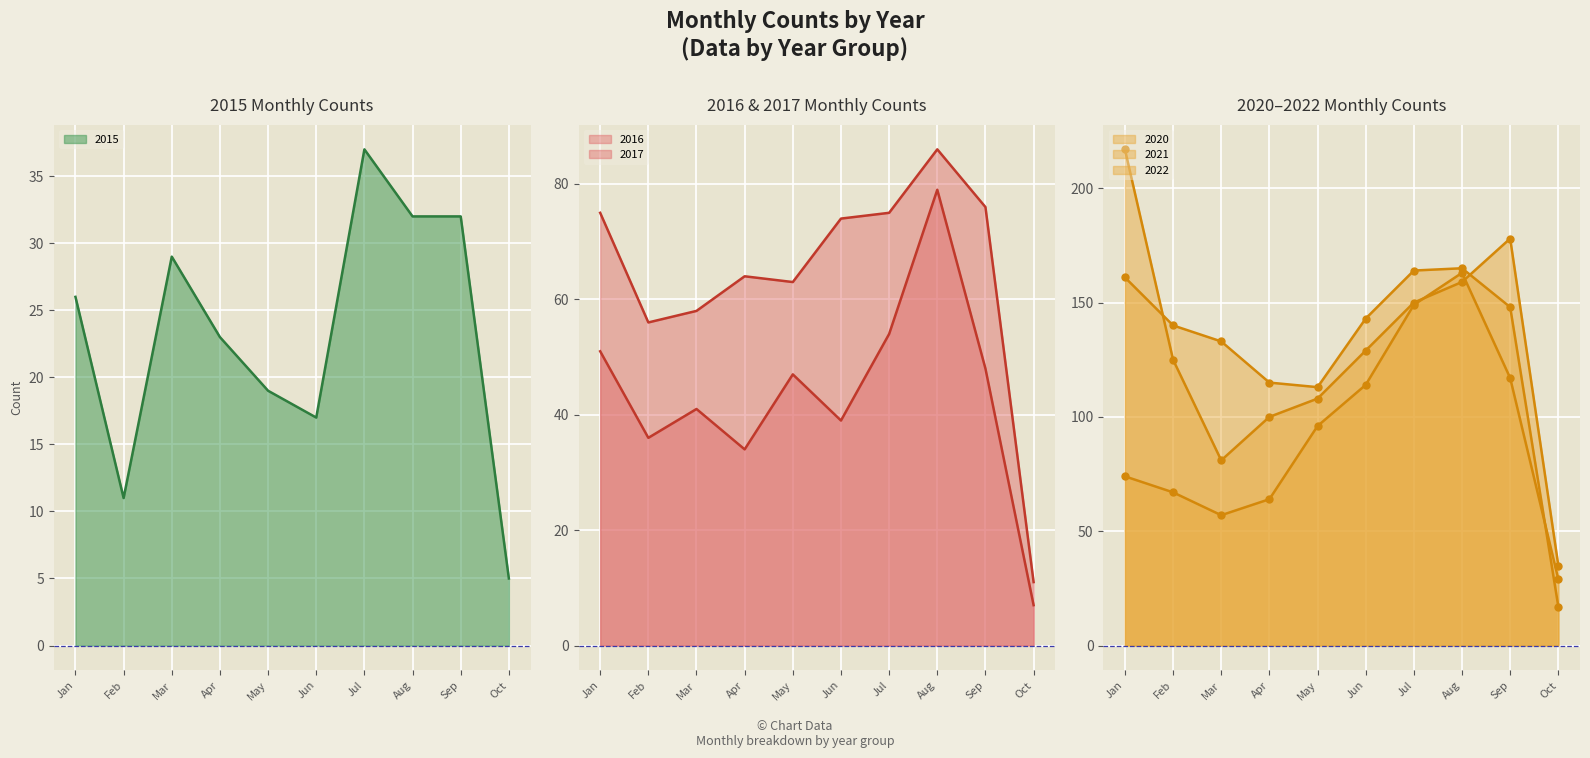

Which series ends up on top after the final intersection of 2022 and 2020?

2020